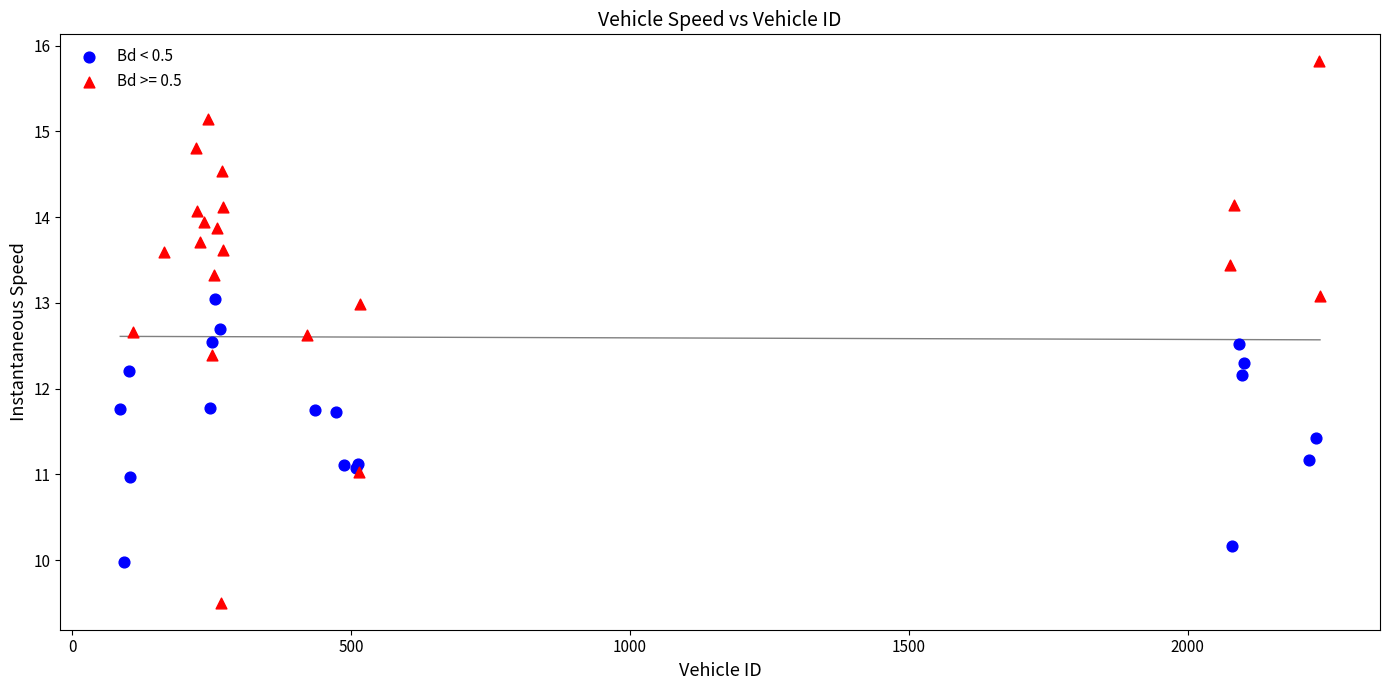

Which series reaches the maximum Y coordinate?

Bd >= 0.5